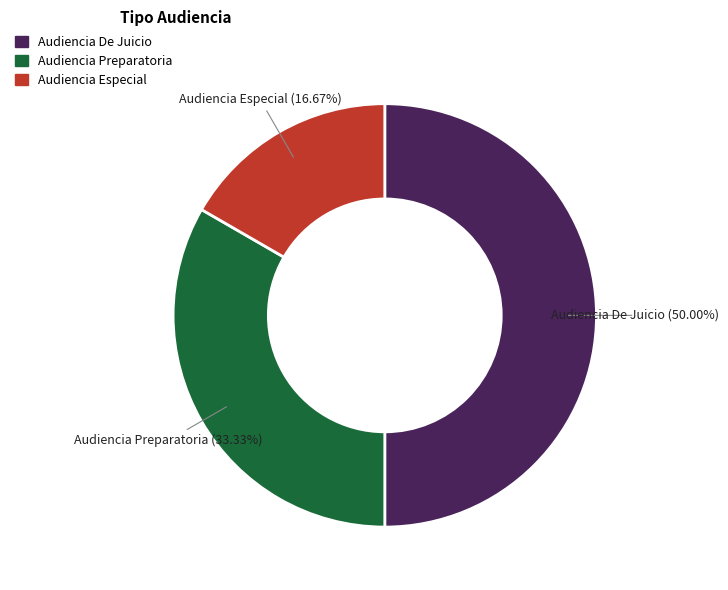

How many slices are in this pie chart?

3